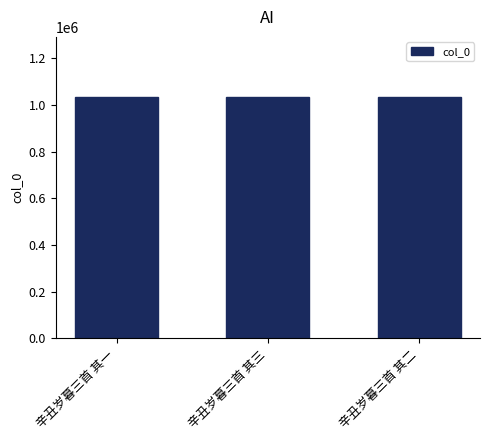

Read the value at 辛丑岁暮三首 其三.

1033527